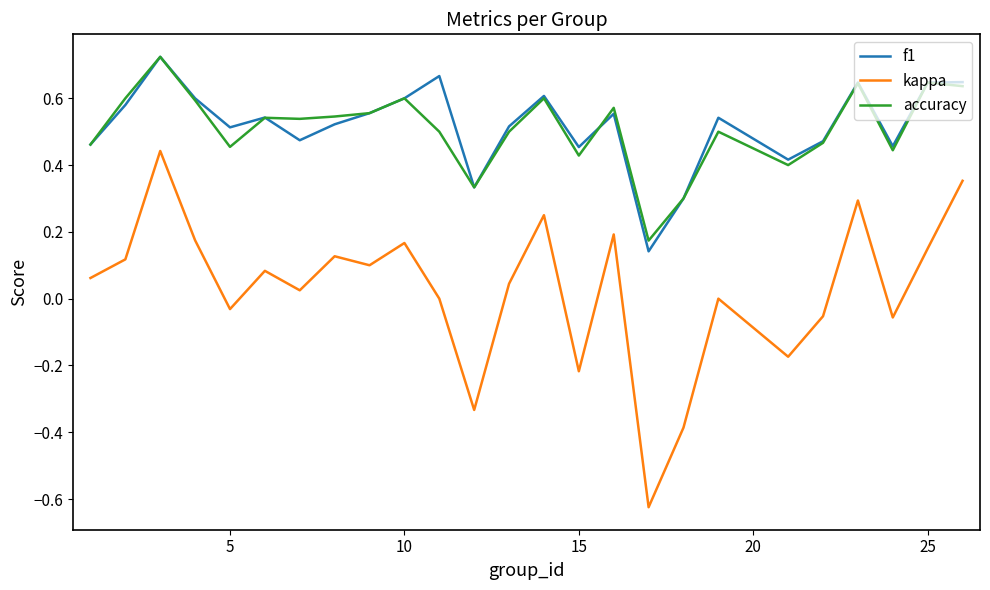

How many lines are shown in the chart?

3